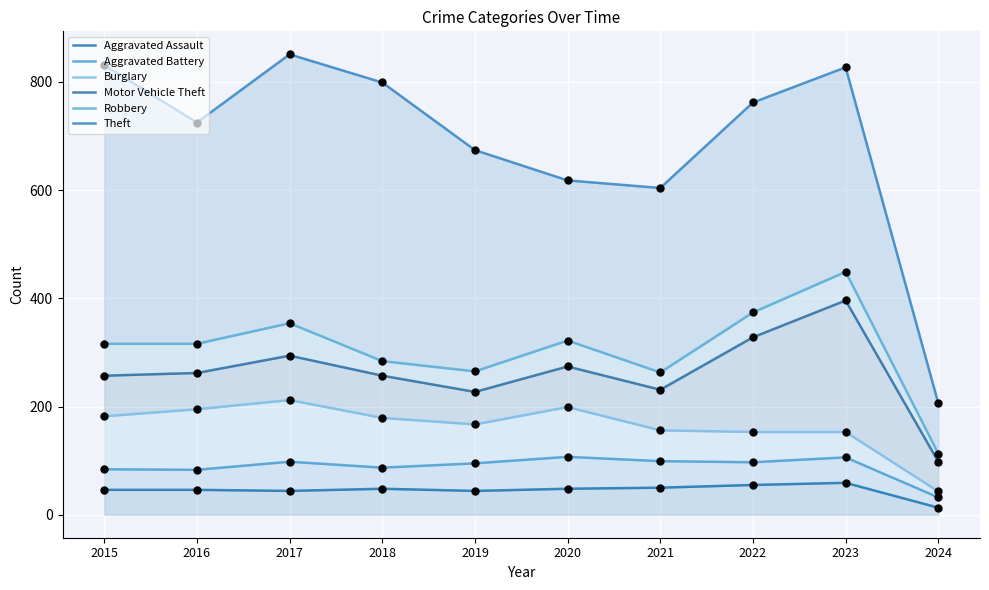

What are all the series names shown in the legend?

Aggravated Assault, Aggravated Battery, Burglary, Motor Vehicle Theft, Robbery, Theft